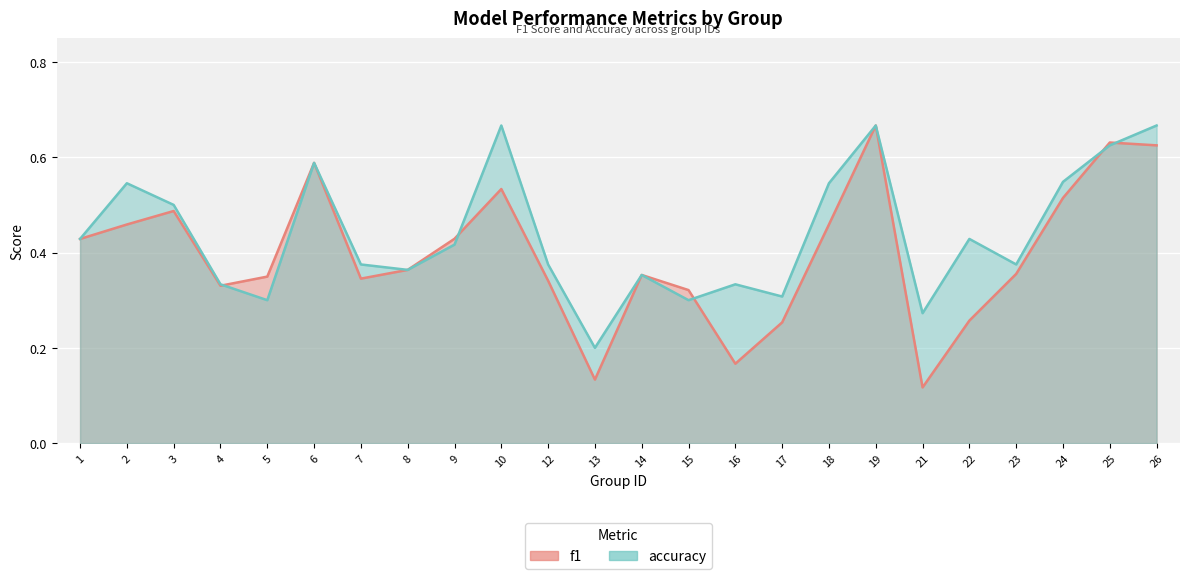

How many times do accuracy and f1 cross each other?

5